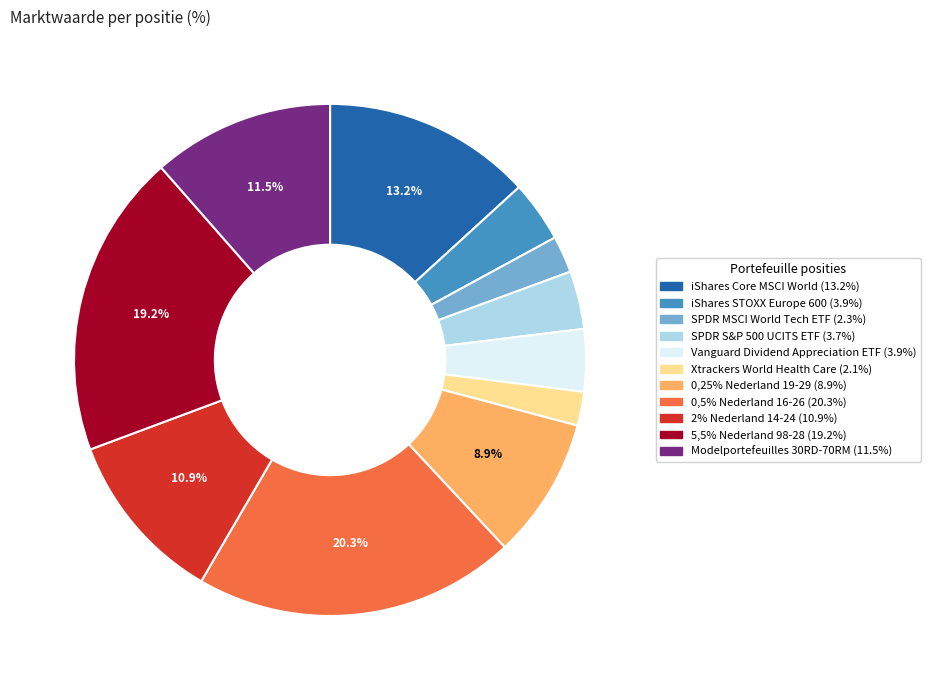

Is the sum of 0,5% Nederland 16-26 and Xtrackers World Health Care greater than half?

No